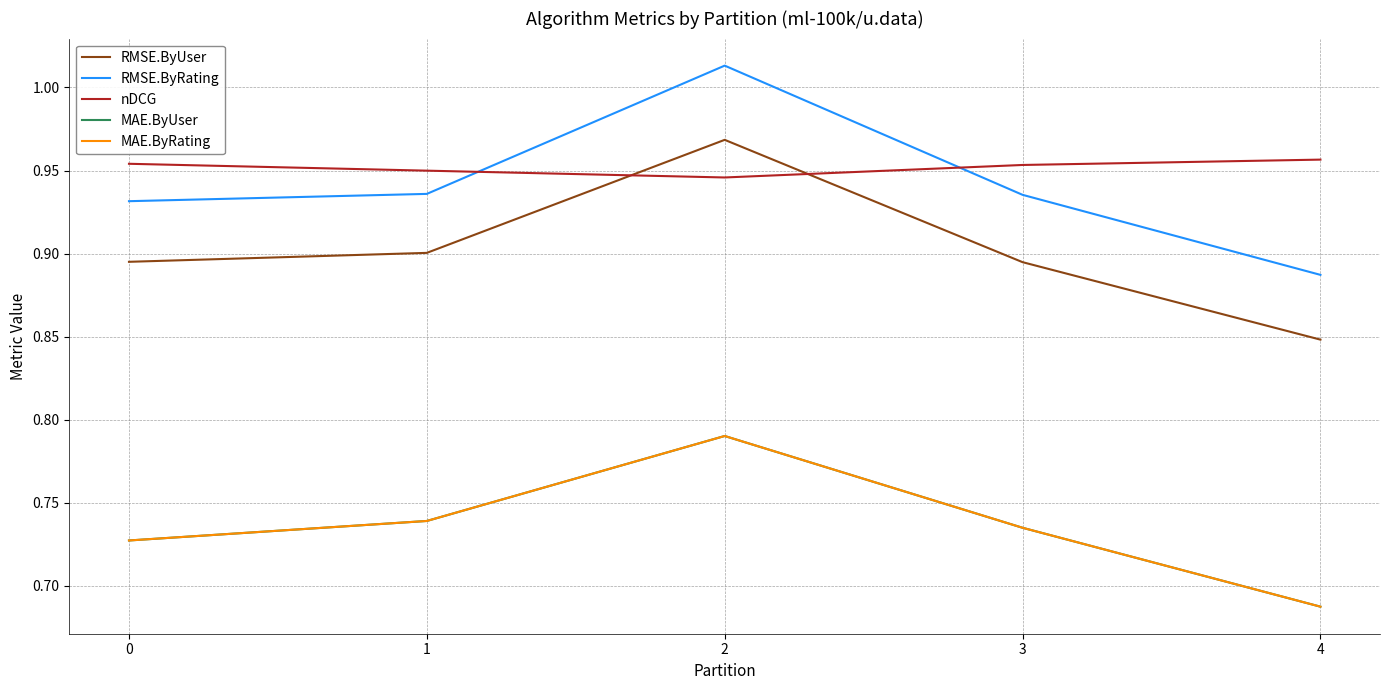

True or false: MAE.ByRating and RMSE.ByRating intersect in this chart.

False